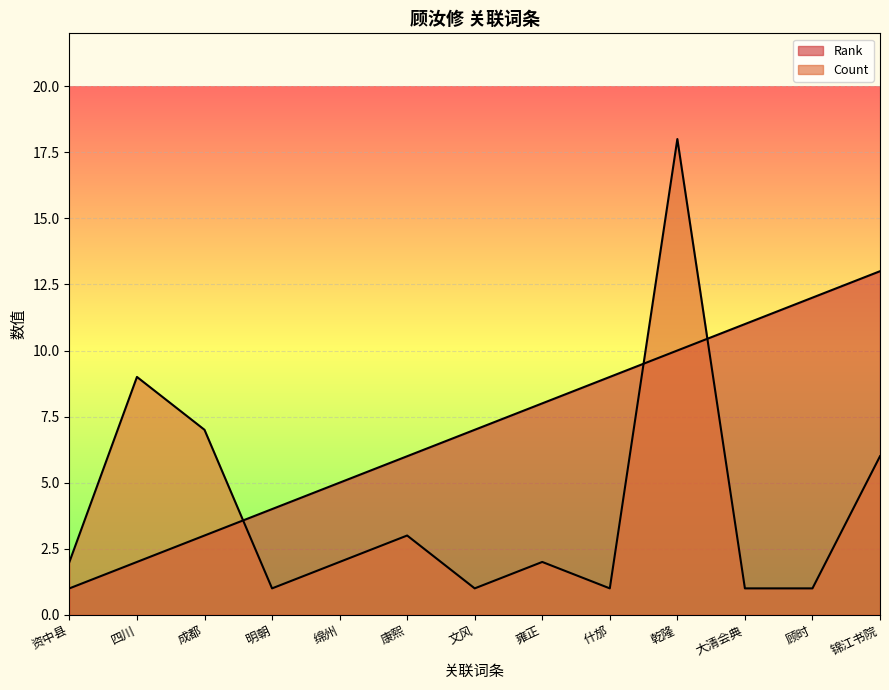

Does the chart display data point markers on the line(s)?

No